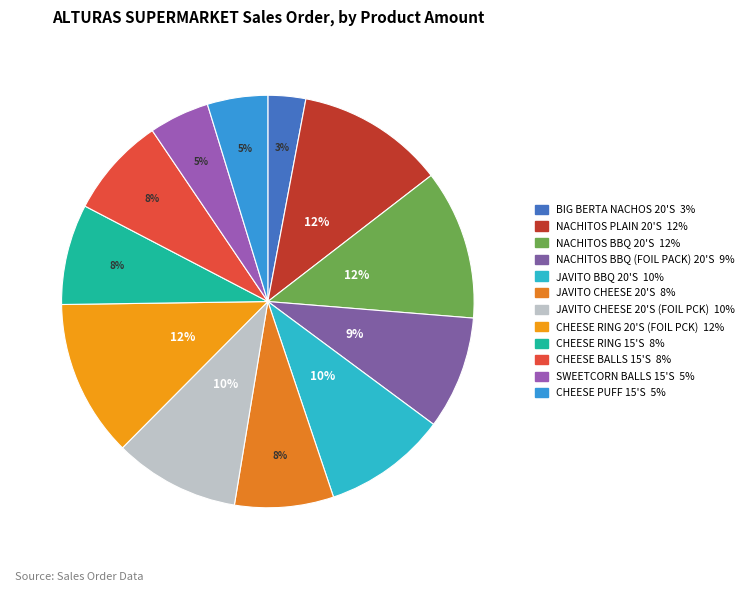

Rank the categories by value from highest to lowest.

CHEESE RING 20'S (FOIL PCK), NACHITOS BBQ 20'S, NACHITOS PLAIN 20'S, JAVITO CHEESE 20'S (FOIL PCK), JAVITO BBQ 20'S, NACHITOS BBQ (FOIL PACK) 20'S, CHEESE RING 15'S, CHEESE BALLS 15'S, JAVITO CHEESE 20'S, SWEETCORN BALLS 15'S, CHEESE PUFF 15'S, BIG BERTA NACHOS 20'S